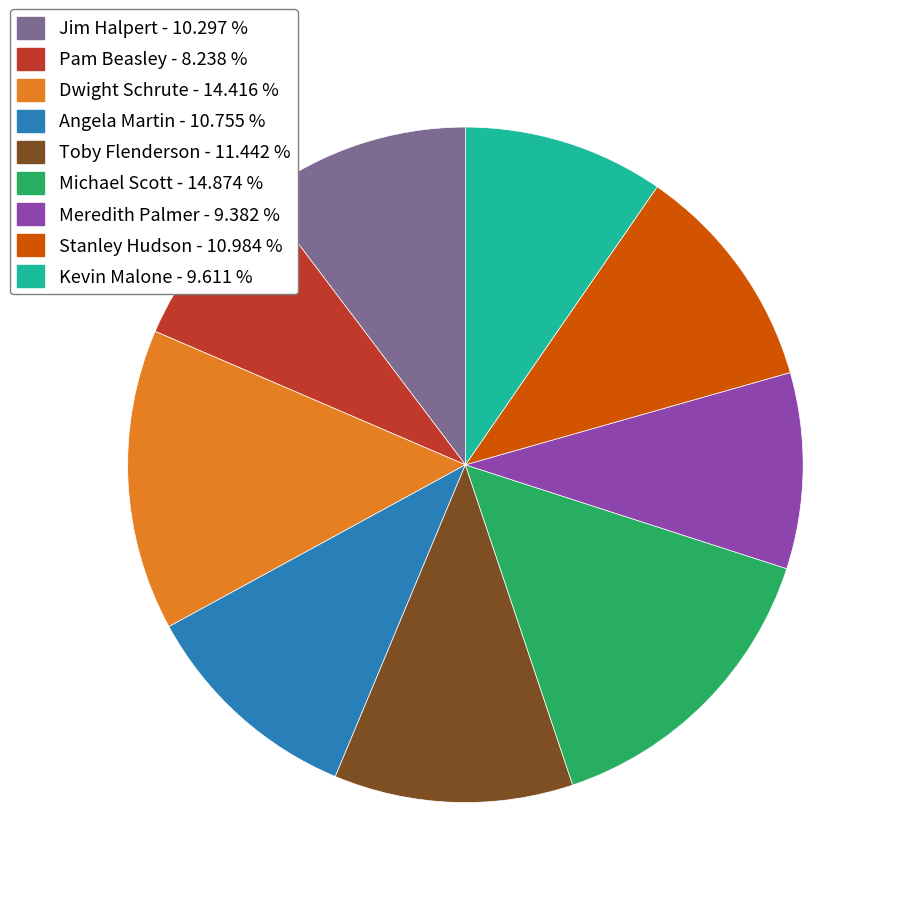

Is there any slice that represents more than half of the pie?

No